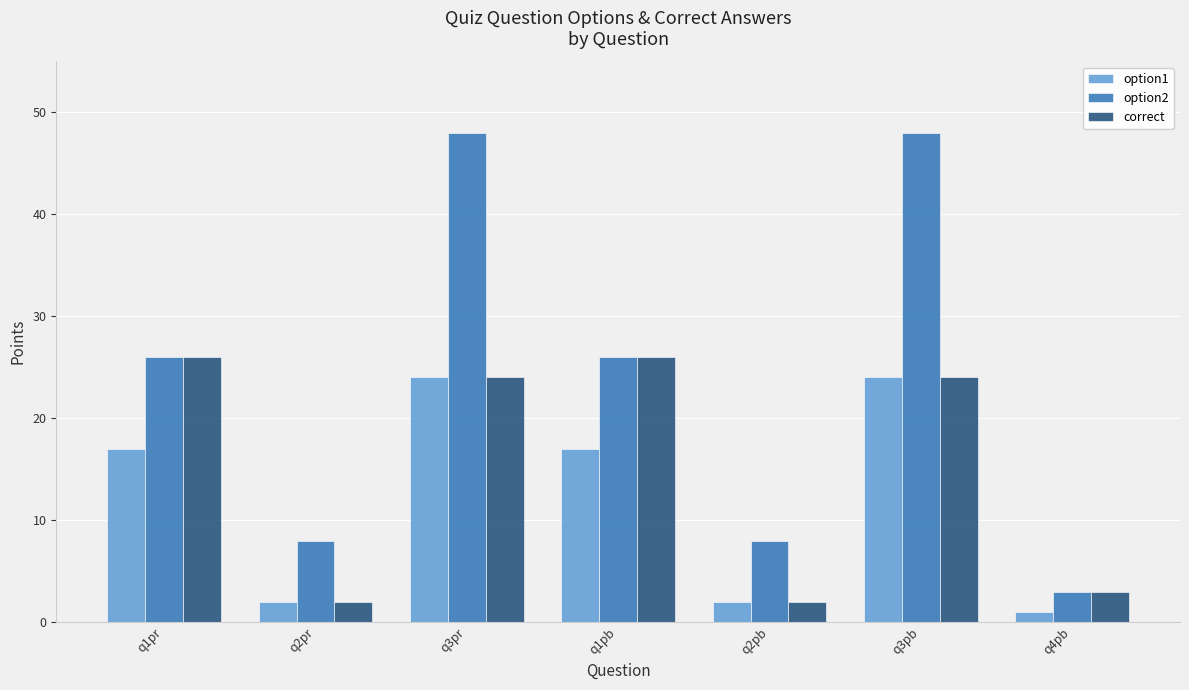

What is the greatest value displayed?

48